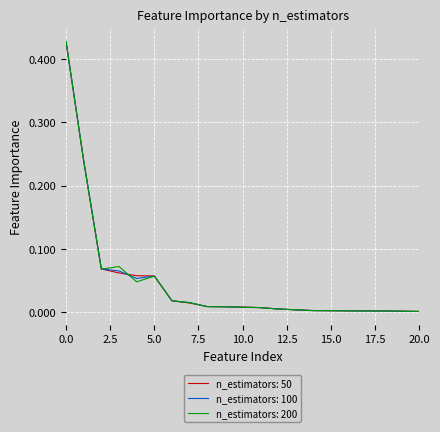

Which series has the widest spread of values?

n_estimators: 200